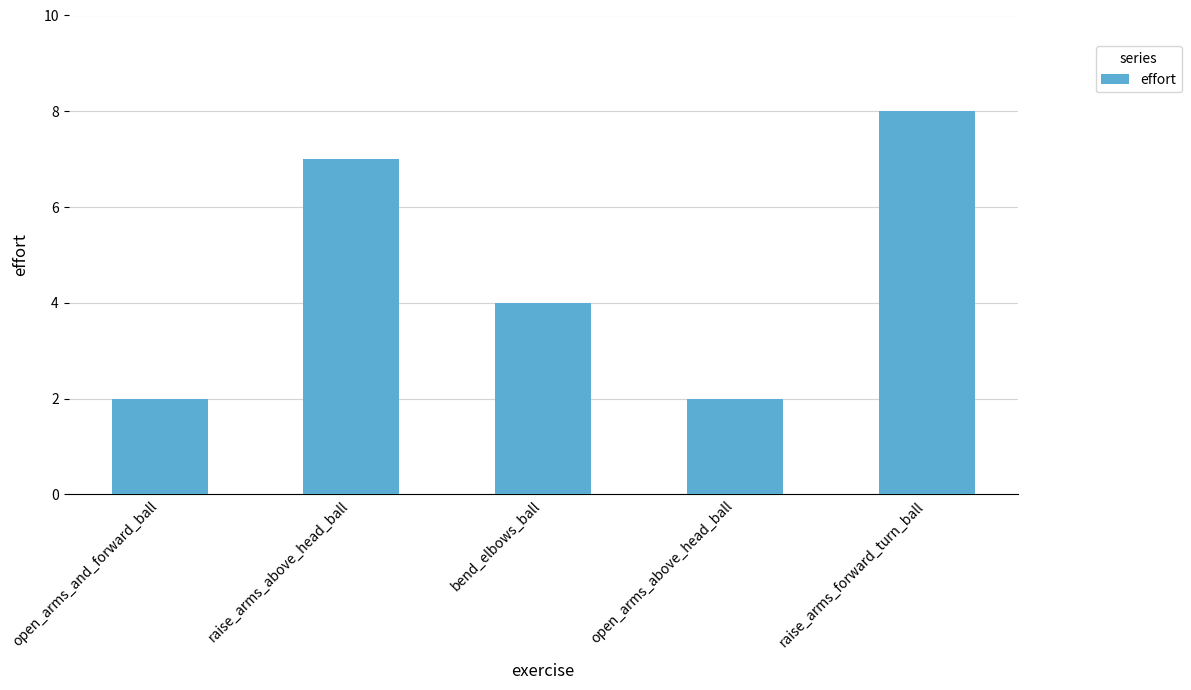

The chart shows a value of 2 at open_arms_and_forward_ball. True or false?

True